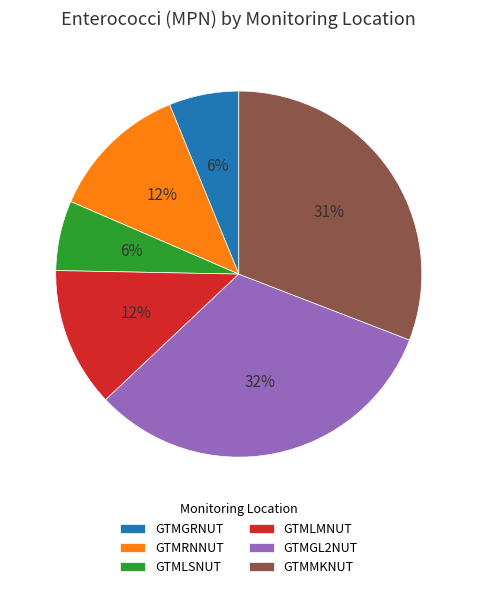

How many slices are in this pie chart?

6